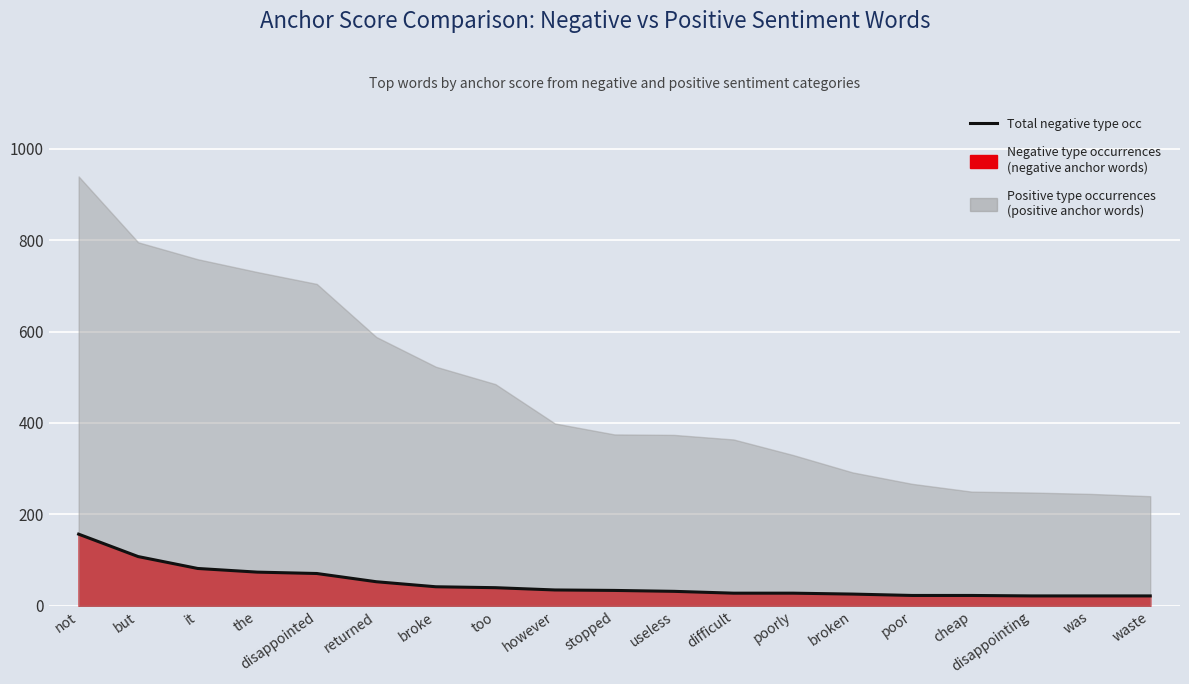

At which category does the chart reach its minimum across all series?

disappointing